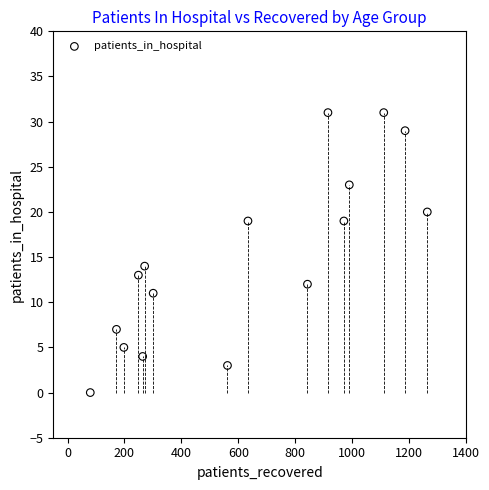

What Y value in the scatter plot is closest to 15?

14